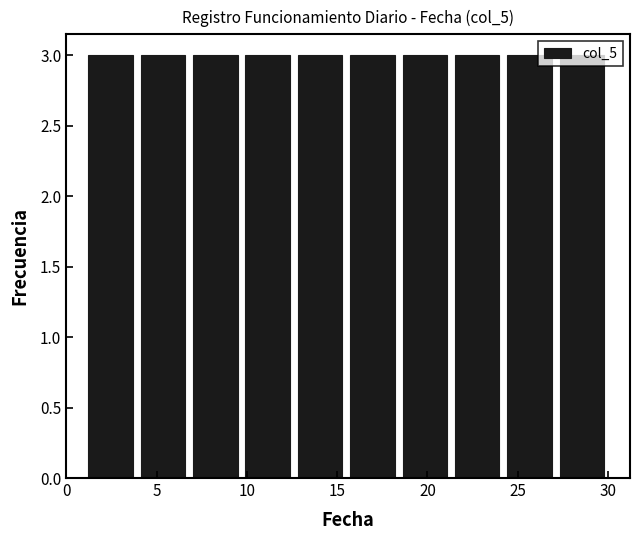

Reading left to right, list every bar in this chart as the range it spans on the x-axis followed by its height. Neither the bar edges nor the heights are printed on the chart, so give them approximately, as read against the axes.

1.0 to 3.9: 3
3.9 to 6.8: 3
6.8 to 9.7: 3
9.7 to 12.6: 3
12.6 to 15.5: 3
15.5 to 18.4: 3
18.4 to 21.3: 3
21.3 to 24.2: 3
24.2 to 27.1: 3
27.1 to 30.0: 3